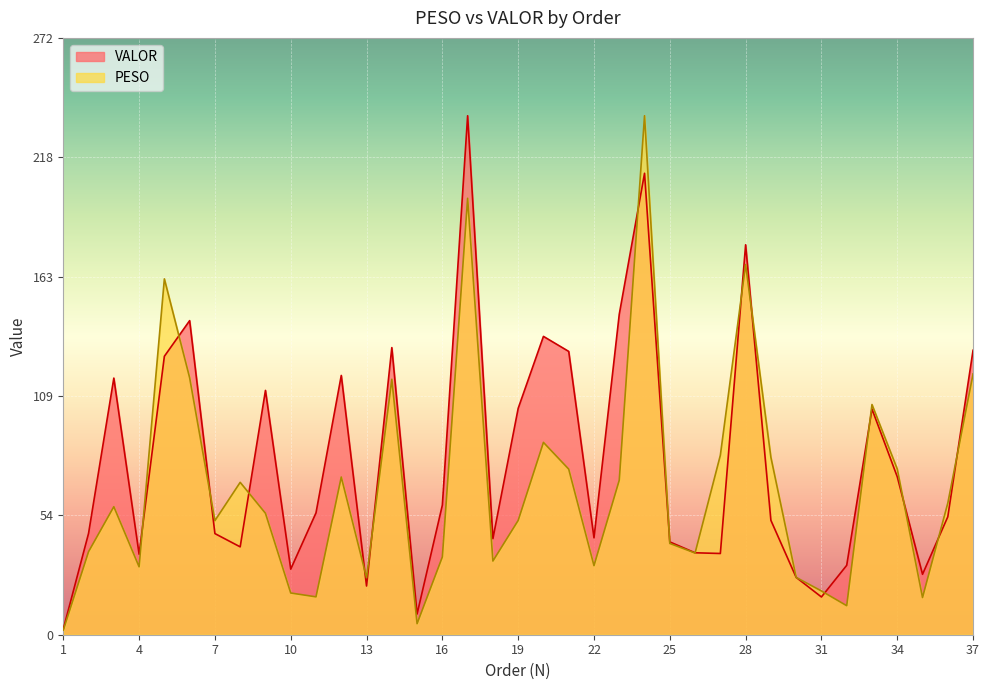

Which series ends up on top after the final intersection of PESO and VALOR?

VALOR